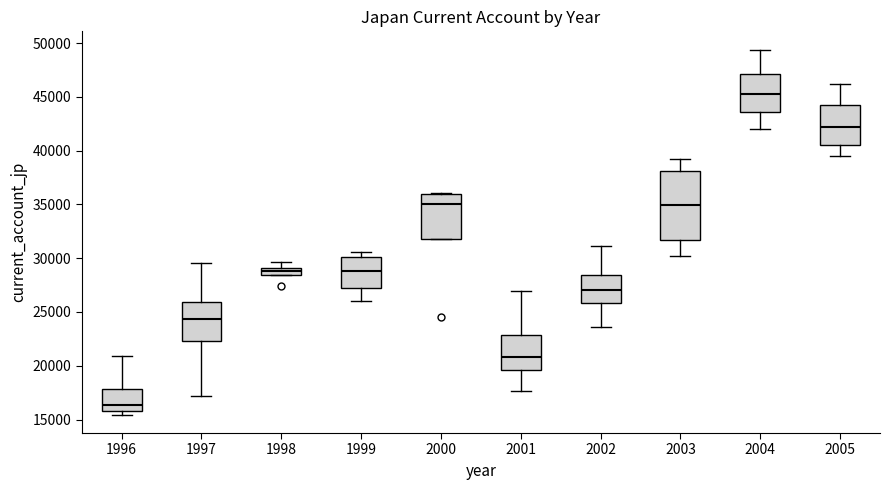

Where is the lower edge of the box at x = 1996 on the y-axis? The values are not printed on the chart, so give them approximately, as read against the axis.

16000